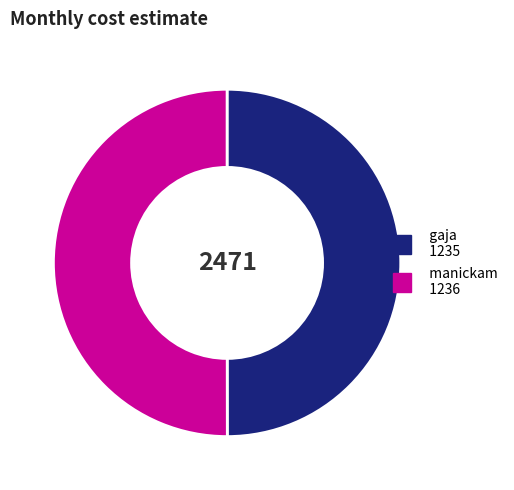

Is it true that manickam is 50% of the pie?

True